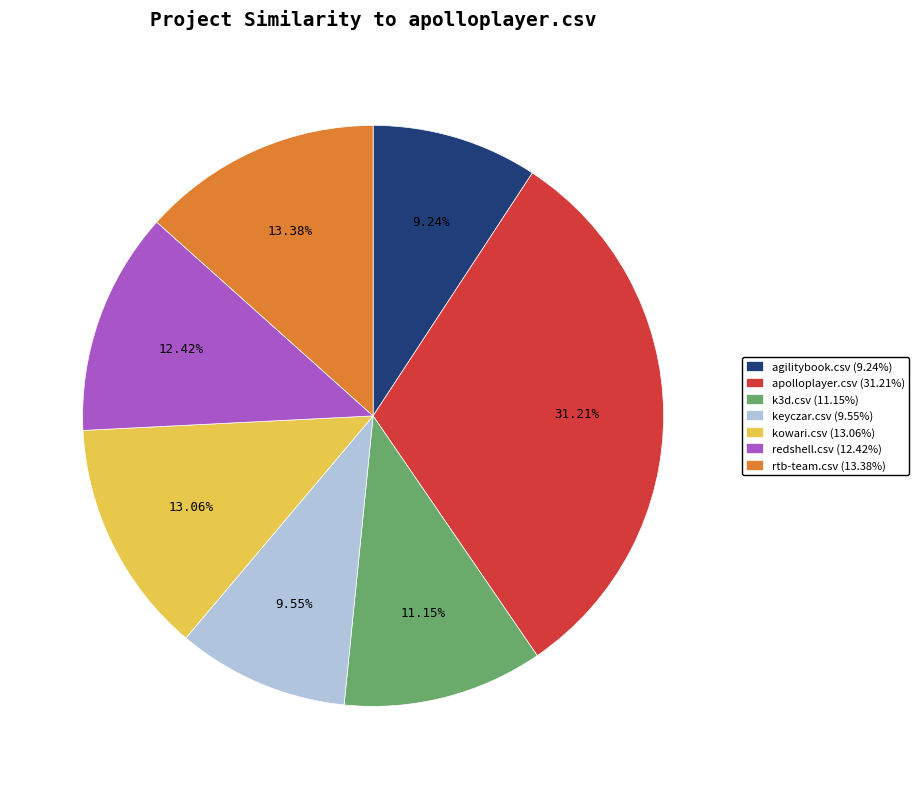

Do agilitybook.csv and apolloplayer.csv together represent more than half of the pie?

No